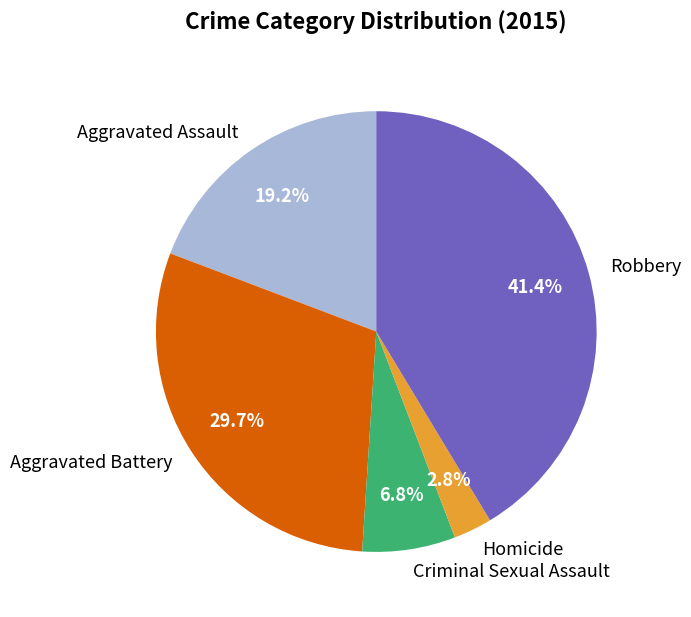

To the nearest percent, what is the average slice percentage?

20%